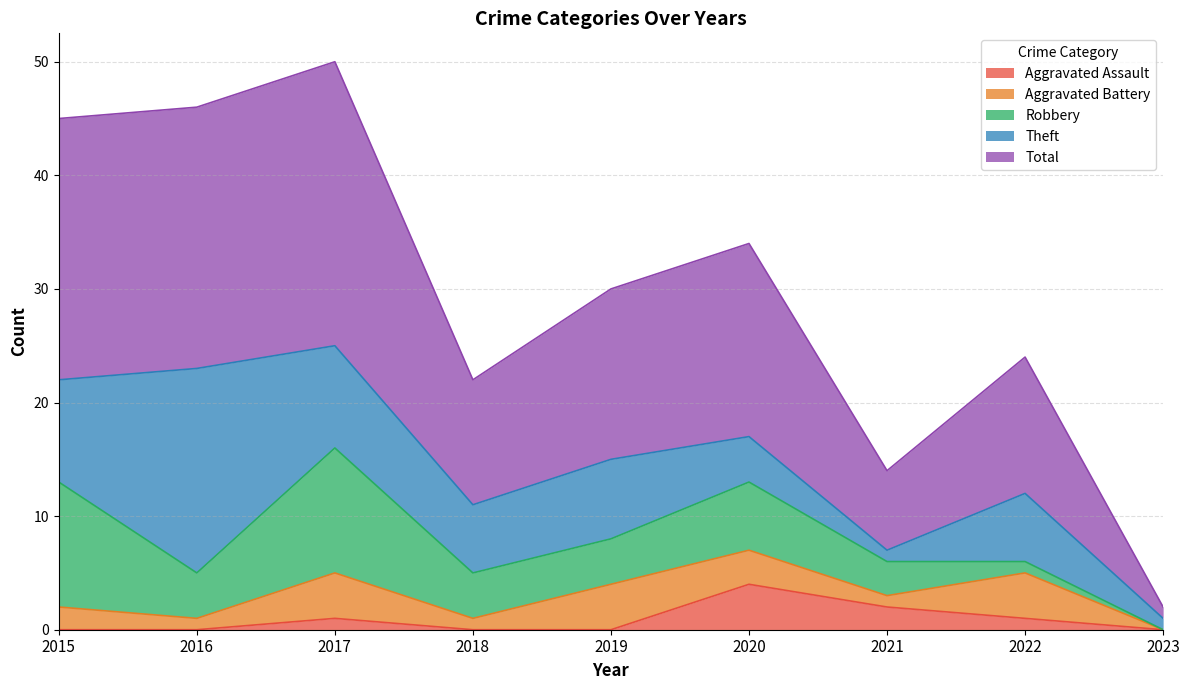

What is the value of the Theft point at the 1st from the left?

9